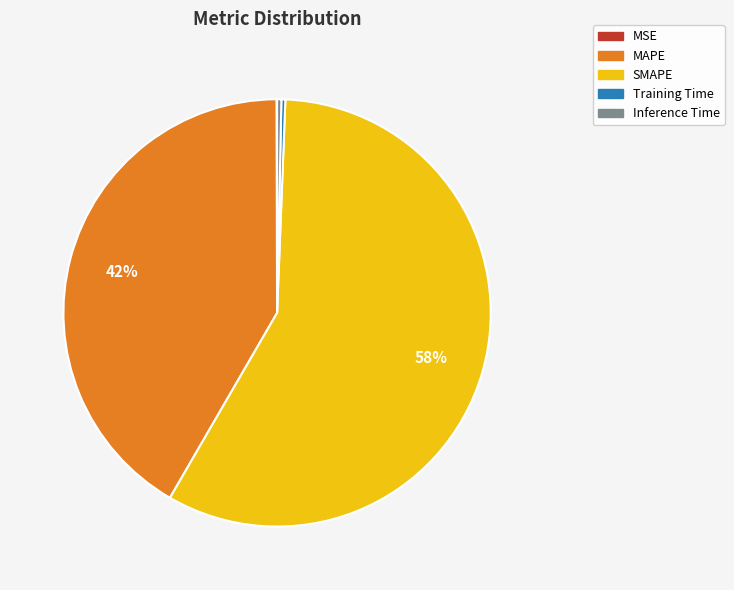

Is there a majority slice in this chart?

Yes